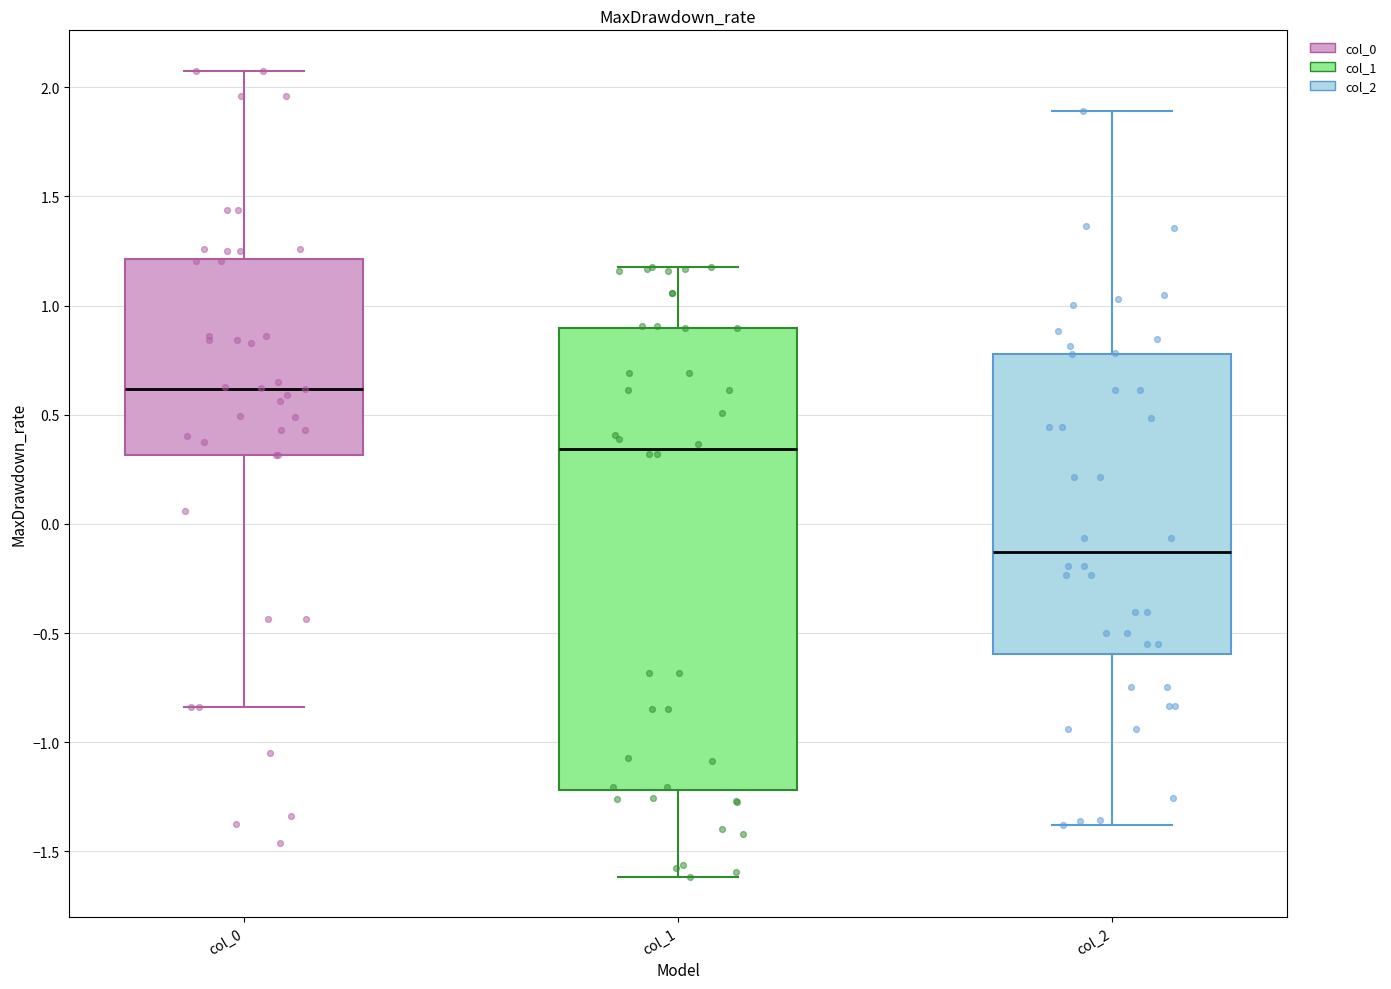

Reading left to right, transcribe this box plot: for each box, give where its median line is, the range the box spans, and where its two whiskers end, as read against the y-axis. The values are not printed on the chart, so give them approximately, as read against the axis.

col_0: median 0.60, box 0.30 to 1.20, whiskers -0.85 to 2.10
col_1: median 0.35, box -1.20 to 0.90, whiskers -1.60 to 1.15
col_2: median -0.15, box -0.60 to 0.80, whiskers -1.40 to 1.90